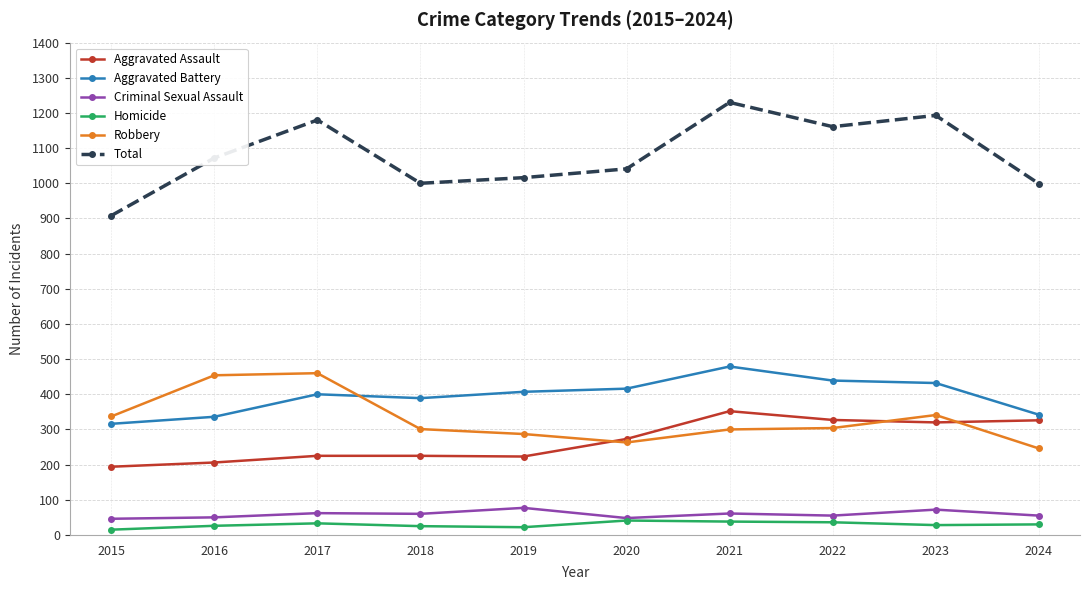

True or false: Robbery and Aggravated Battery cross at least once.

True